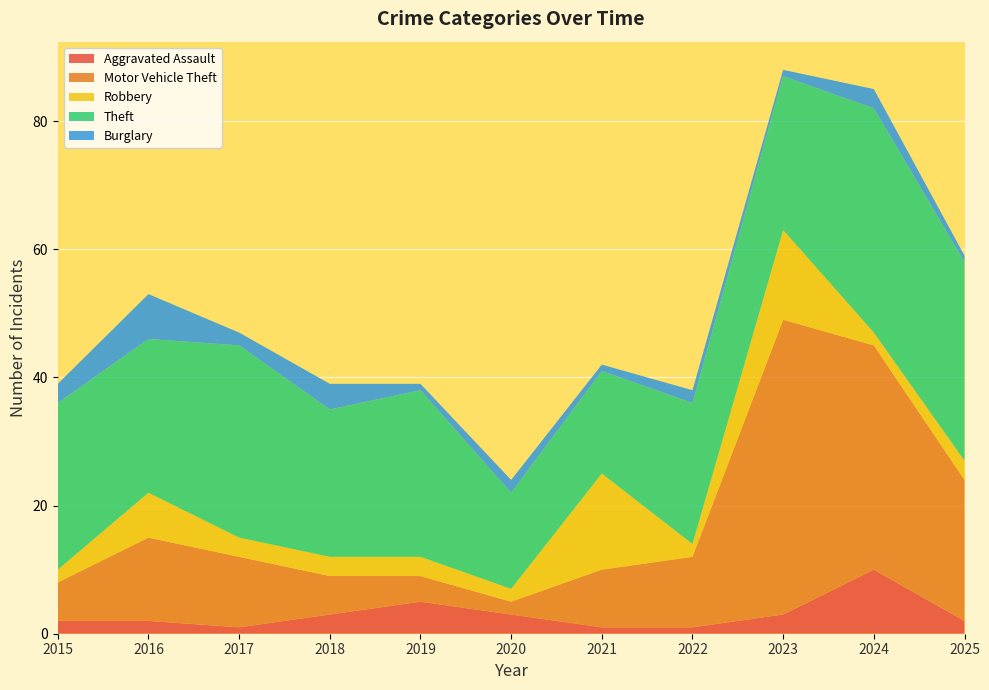

Reading right to left, list all the values displayed in this chart.

Aggravated Assault: 2	10	3	1	1	3	5	3	1	2	2
Motor Vehicle Theft: 22	35	46	11	9	2	4	6	11	13	6
Robbery: 3	2	14	2	15	2	3	3	3	7	2
Theft: 31	35	24	22	16	15	26	23	30	24	26
Burglary: 1	3	1	2	1	2	1	4	2	7	3